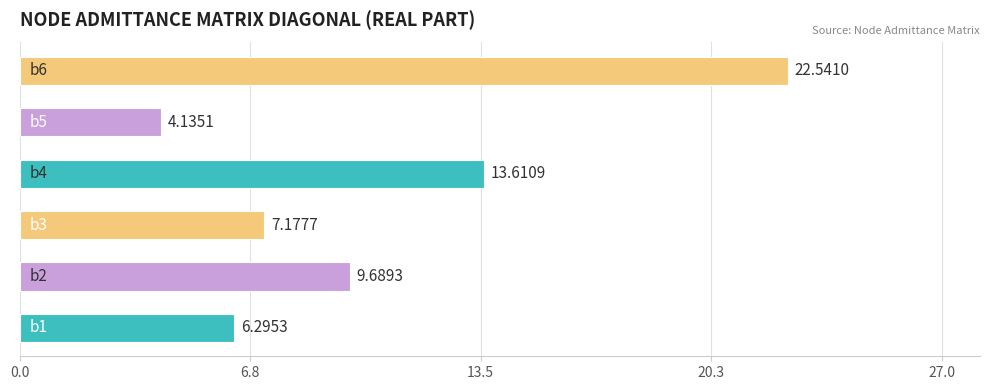

What is the average value?

10.6